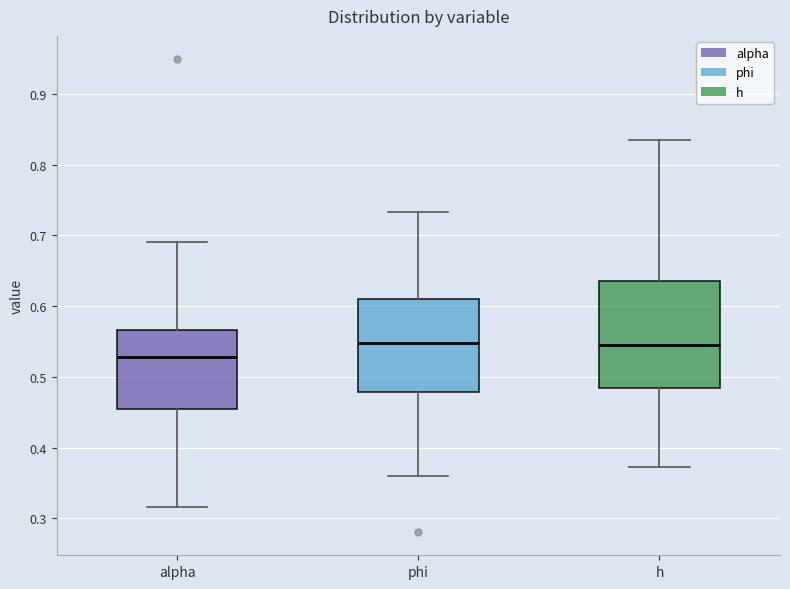

Reading left to right, read every box against the y-axis: the position of its median line, the range the box covers, and the ends of its whiskers. The values are not printed on the chart, so give them approximately, as read against the axis.

alpha: median 0.53, box 0.45 to 0.57, whiskers 0.32 to 0.69
phi: median 0.55, box 0.48 to 0.61, whiskers 0.36 to 0.73
h: median 0.55, box 0.48 to 0.64, whiskers 0.37 to 0.83